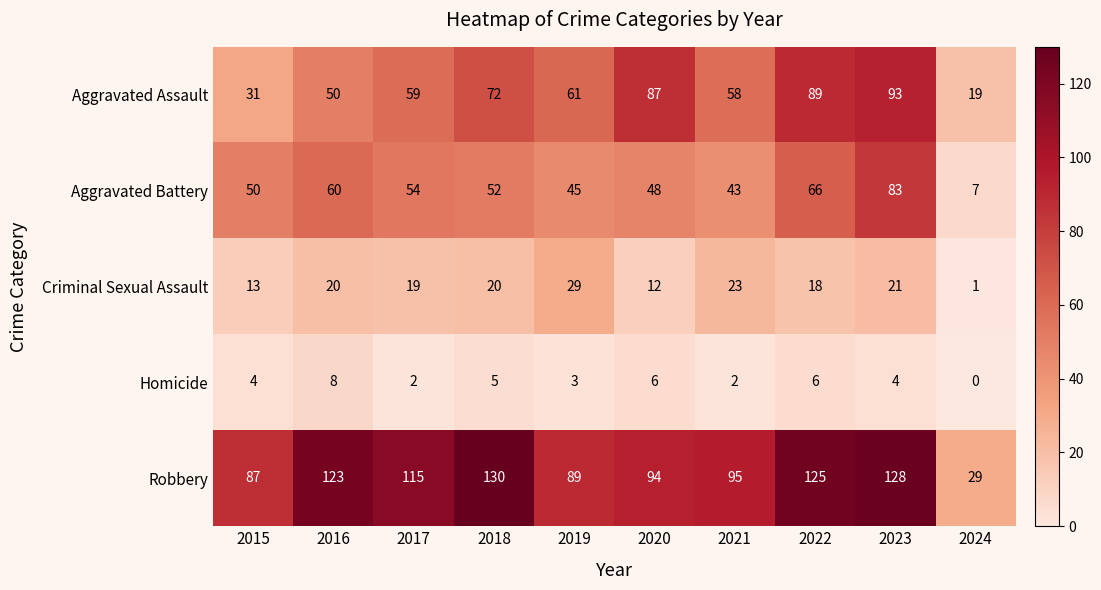

Where is Criminal Sexual Assault nearest to the value 15?

2015